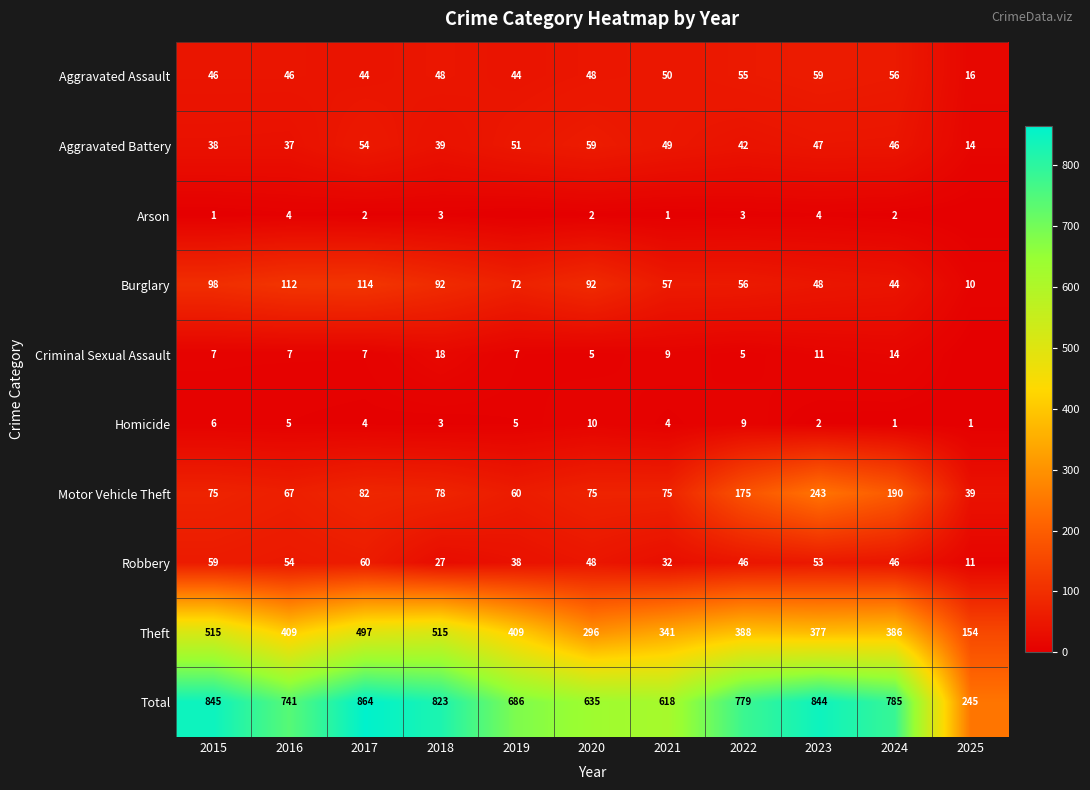

What is the sum of all Aggravated Battery values?

476